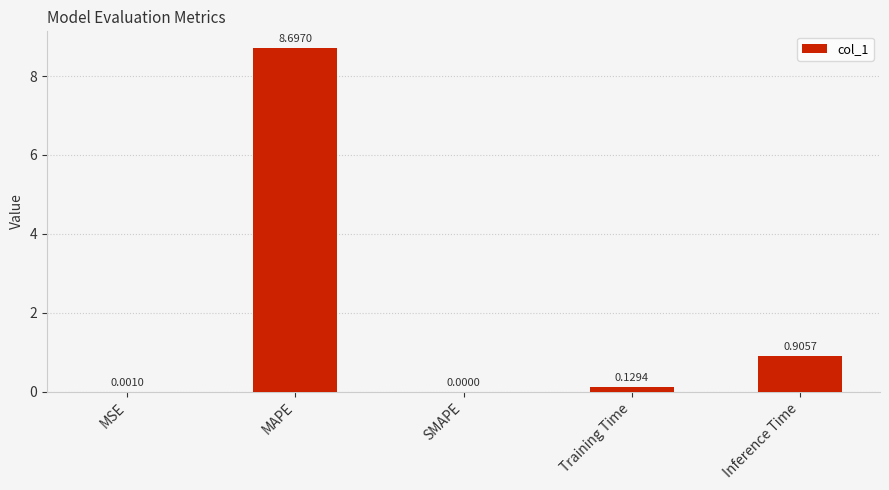

What is the change in value from MSE to MAPE?

+8.7